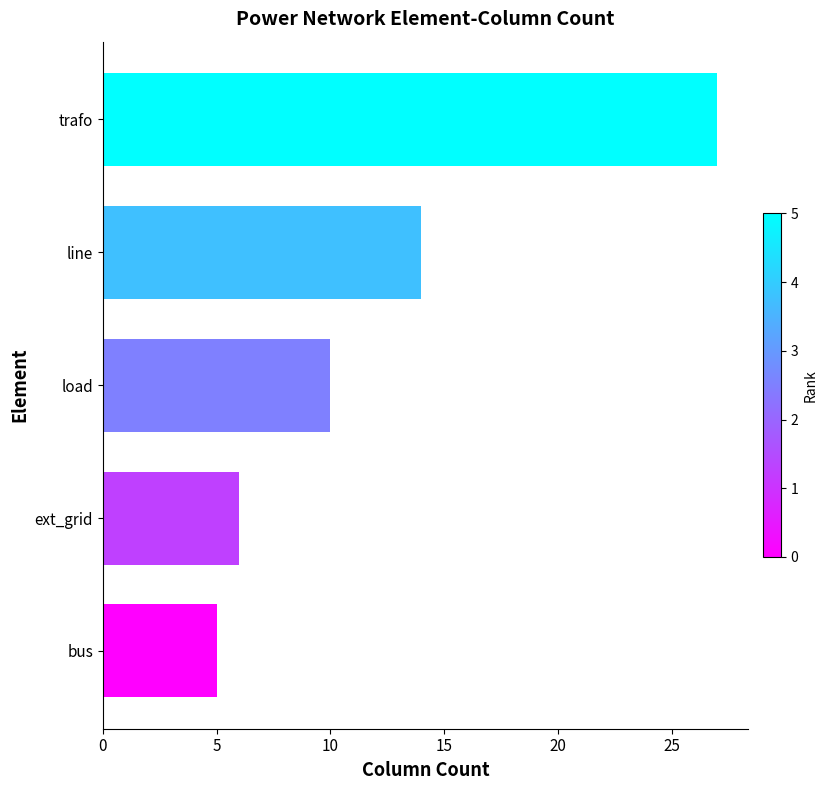

How many bars are there in total?

5